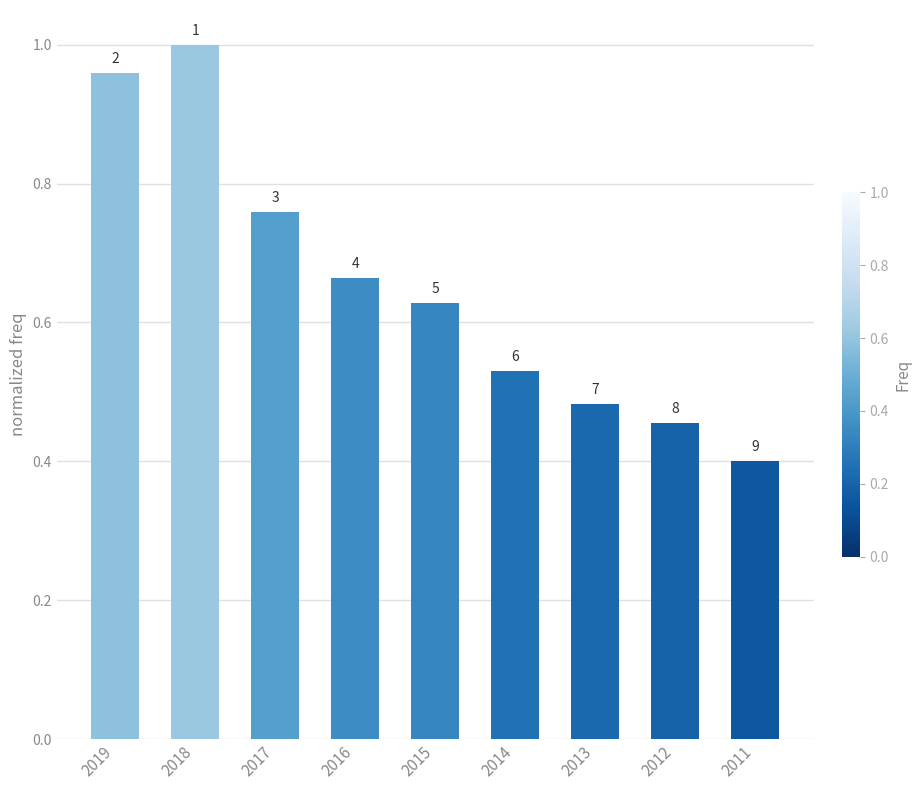

Reading right to left, list all the values displayed in this chart.

2011=0.4	2012=0.5	2013=0.5	2014=0.5	2015=0.6	2016=0.7	2017=0.8	2018=1.0	2019=1.0